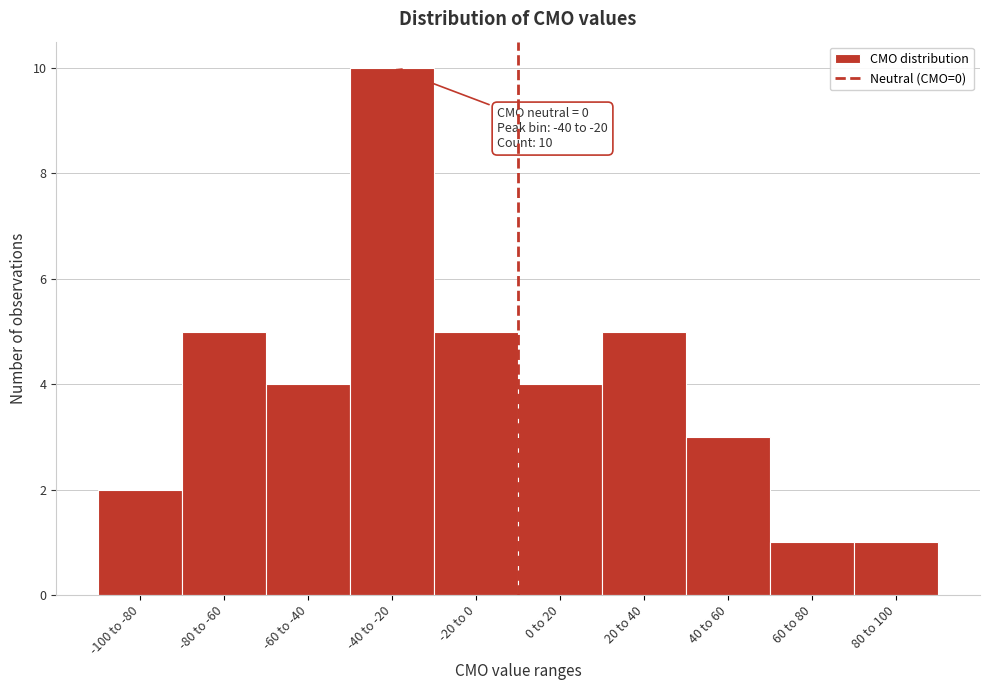

Reading left to right, extract all data points from this chart.

-100 to -80=2	-80 to -60=5	-60 to -40=4	-40 to -20=10	-20 to 0=5	0 to 20=4	20 to 40=5	40 to 60=3	60 to 80=1	80 to 100=1